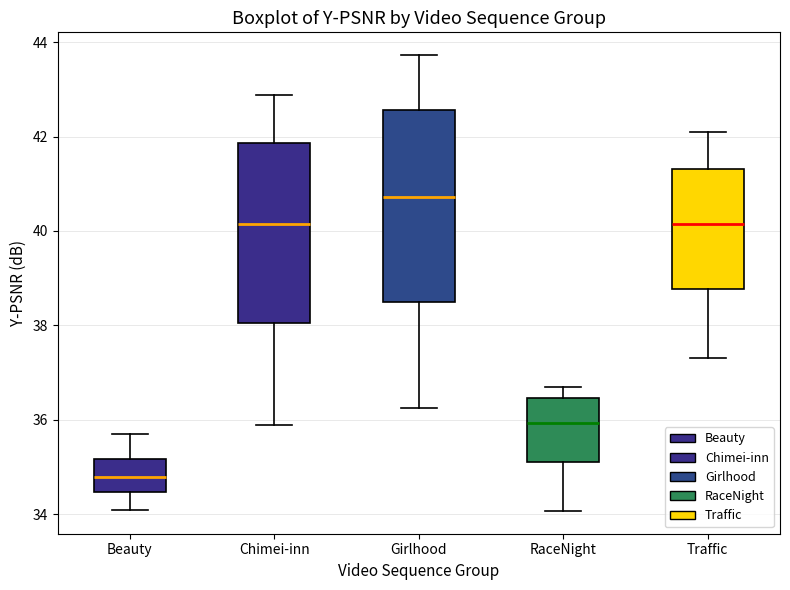

Reading left to right, transcribe this box plot: for each box, give where its median line is, the range the box spans, and where its two whiskers end, as read against the y-axis. The values are not printed on the chart, so give them approximately, as read against the axis.

Beauty: median 34.8, box 34.4 to 35.2, whiskers 34.0 to 35.6
Chimei-inn: median 40.2, box 38.0 to 41.8, whiskers 35.8 to 42.8
Girlhood: median 40.8, box 38.4 to 42.6, whiskers 36.2 to 43.8
RaceNight: median 36.0, box 35.2 to 36.4, whiskers 34.0 to 36.6
Traffic: median 40.2, box 38.8 to 41.4, whiskers 37.4 to 42.0